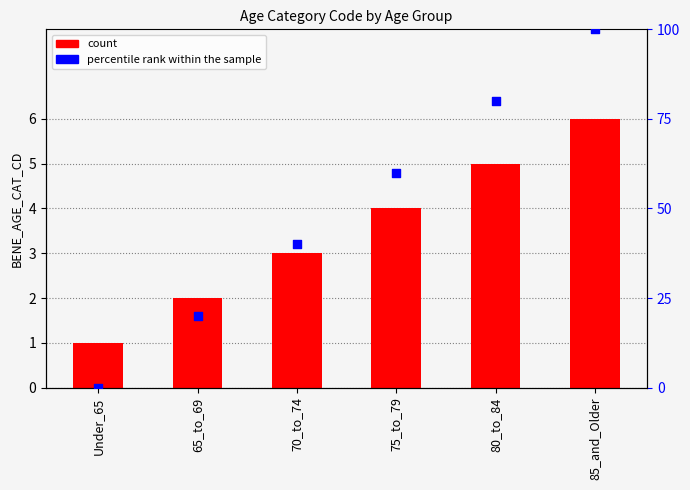

Which series reaches the minimum Y coordinate?

percentile rank within the sample